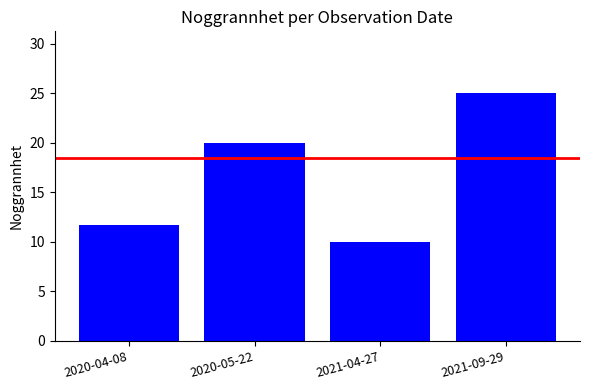

What is the approximate value at 2021-04-27?

10.0